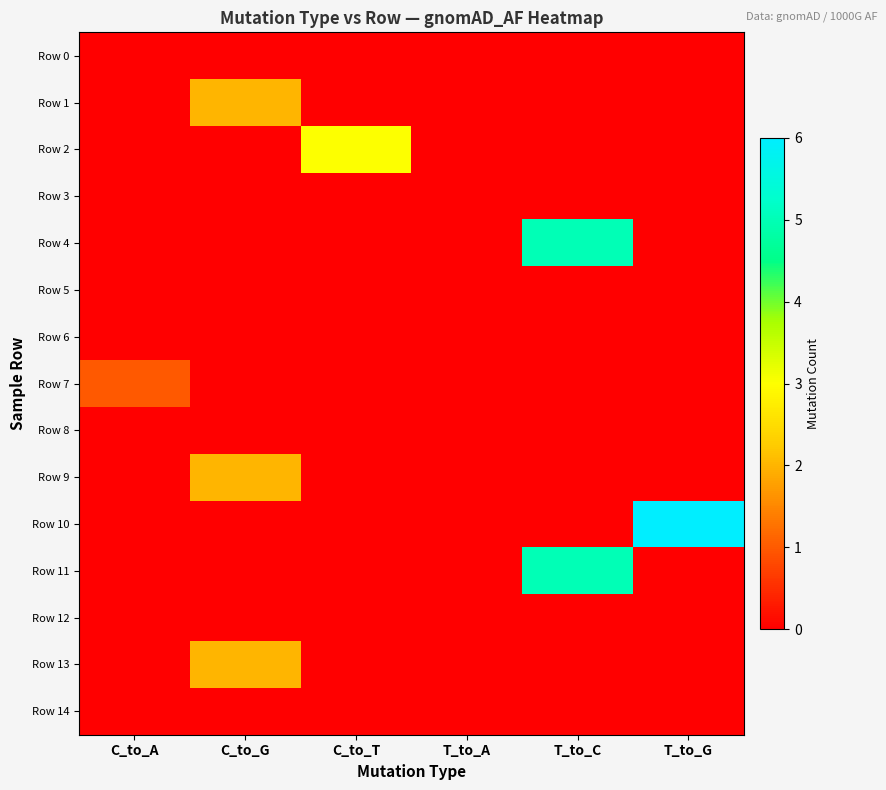

How many series are shown in this chart?

15